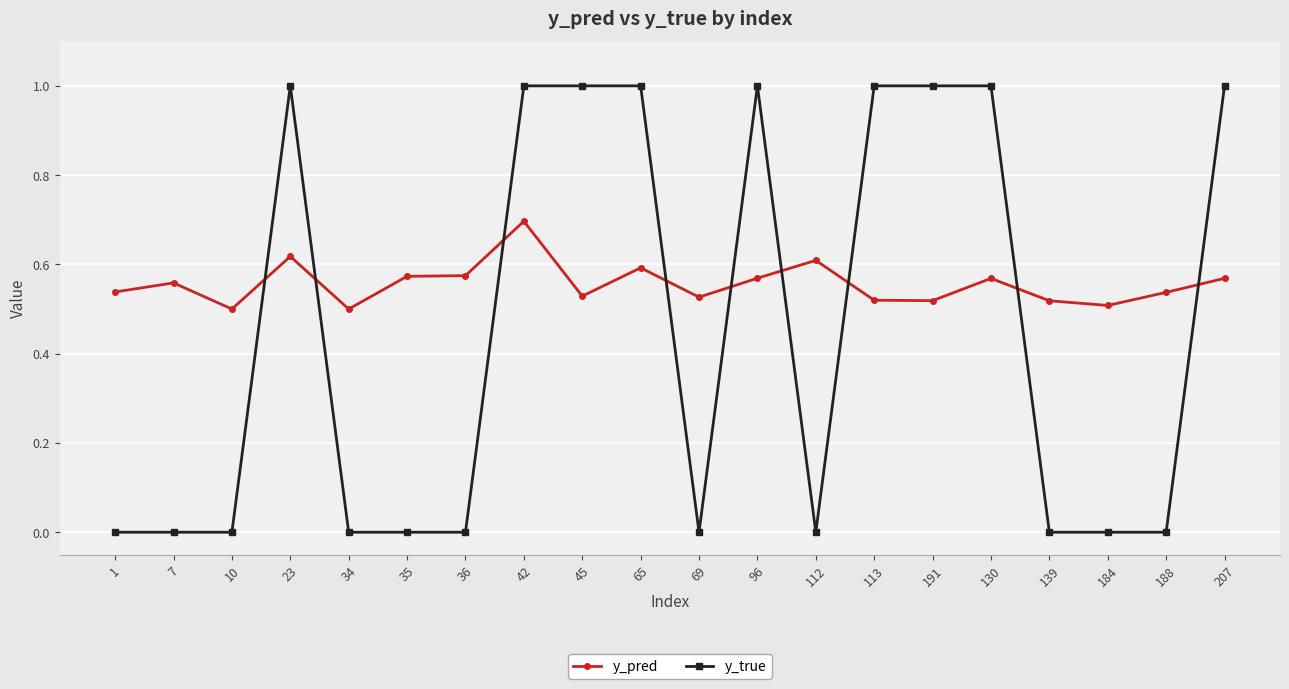

True or false: y_pred has a value of 0.5 at 113.

True